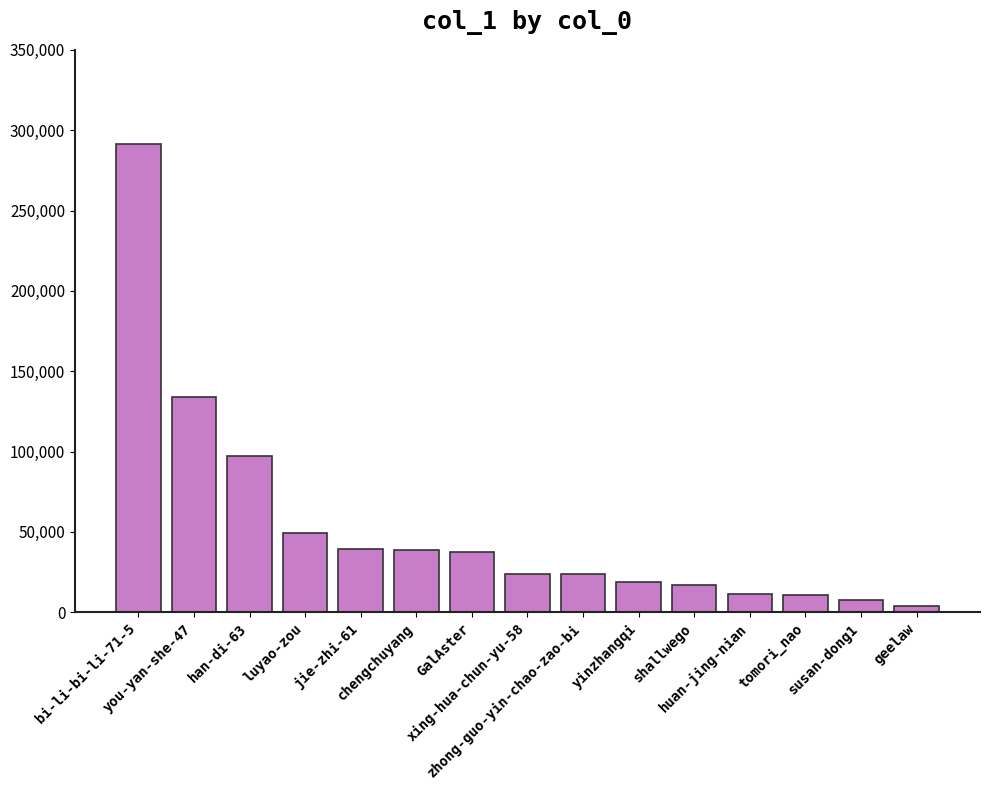

What is the value of the 2nd bar from the left?

134233